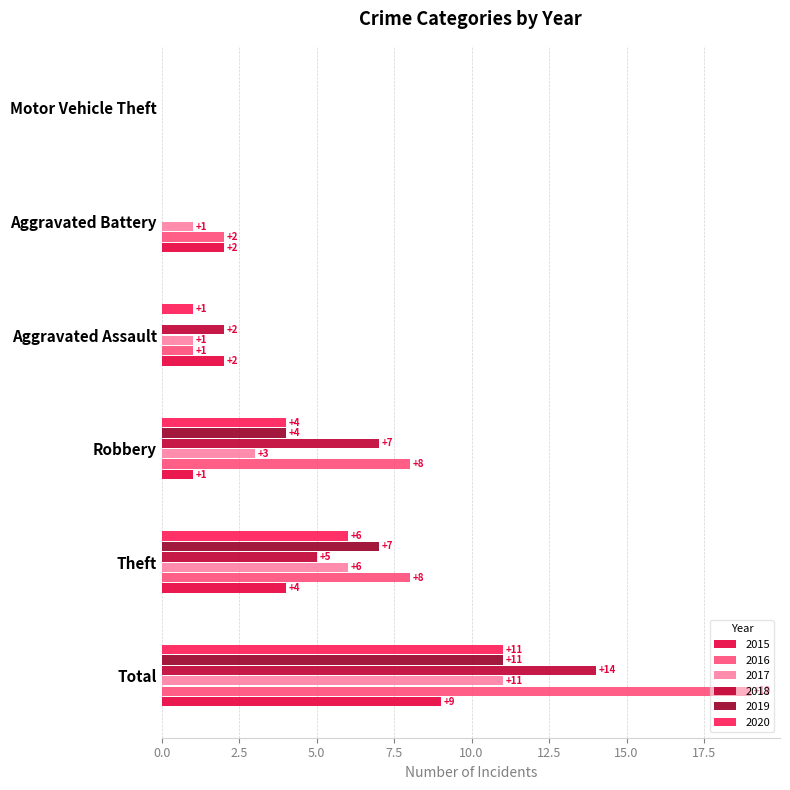

Which series changed the most between Robbery and Aggravated Battery?

2018